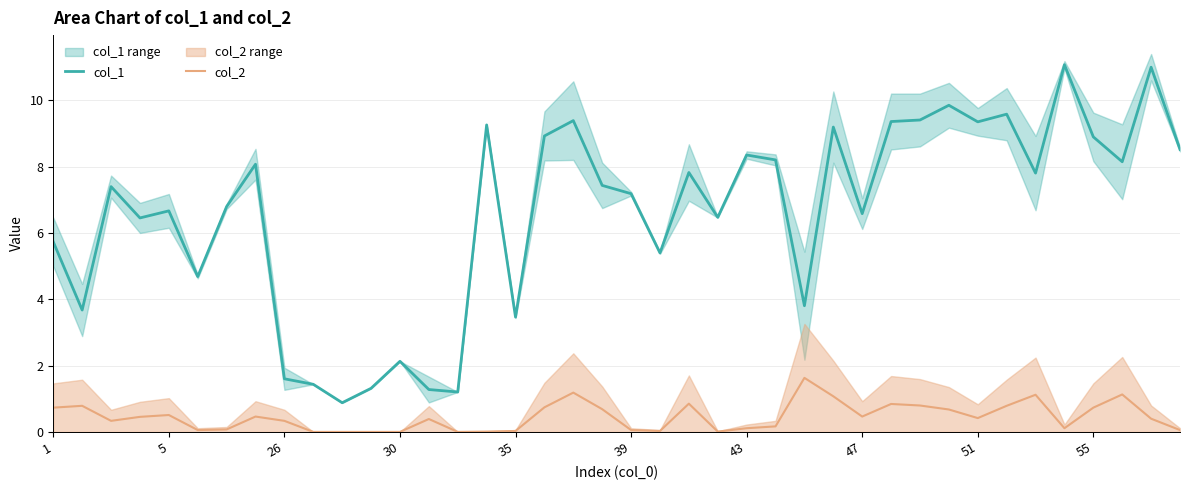

The value of col_1 at 11 is 1.3. True or false?

True